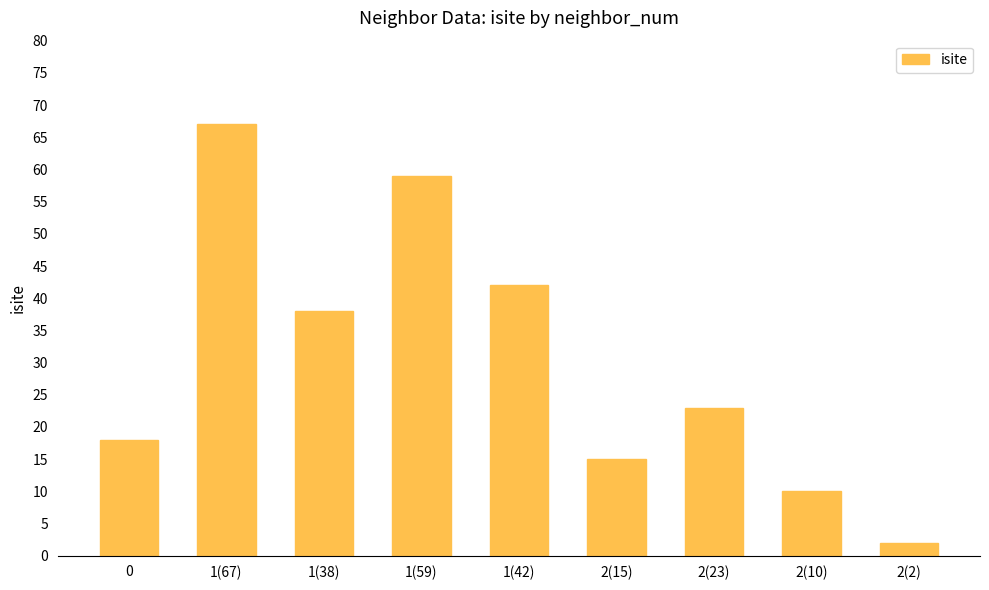

Is it true that the value at 0 is 24?

False